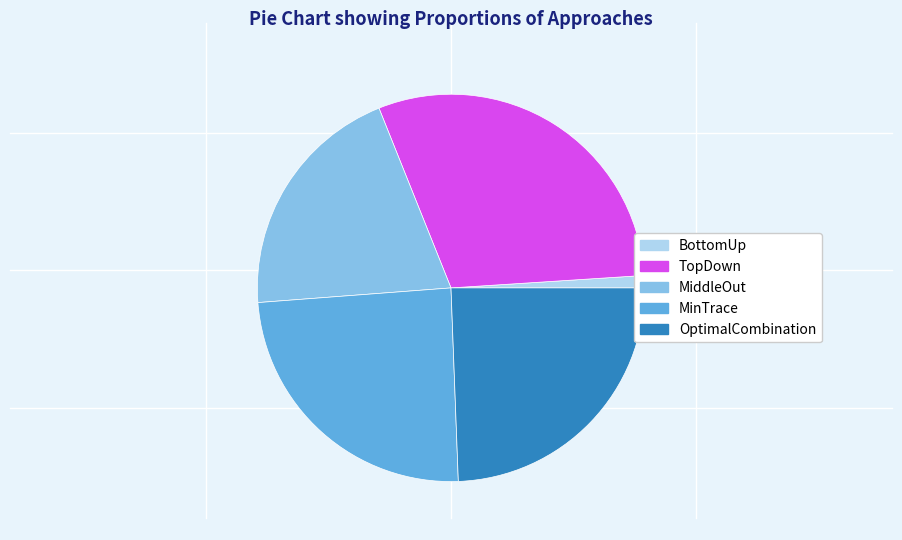

True or false: MinTrace accounts for 19% of the total.

False